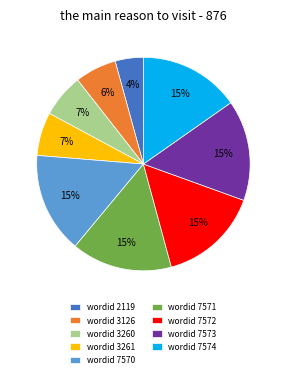

Which slice is the smallest?

wordid 2119